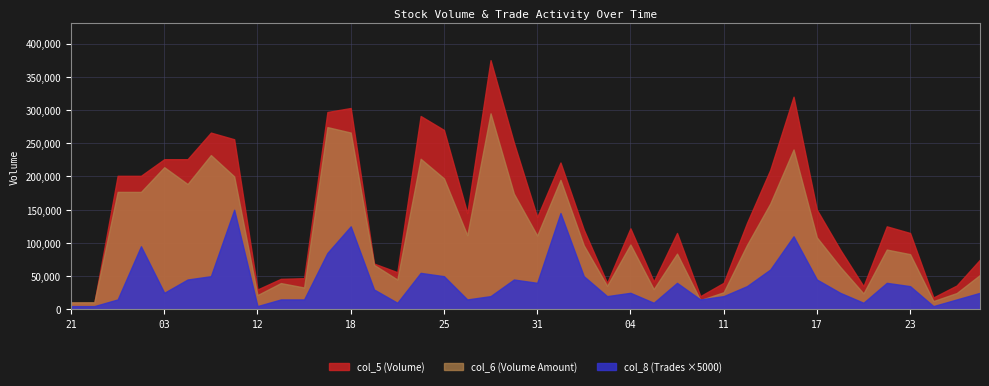

How many intersections are there between col_6 (Volume Amount) and col_5 (Volume)?

1